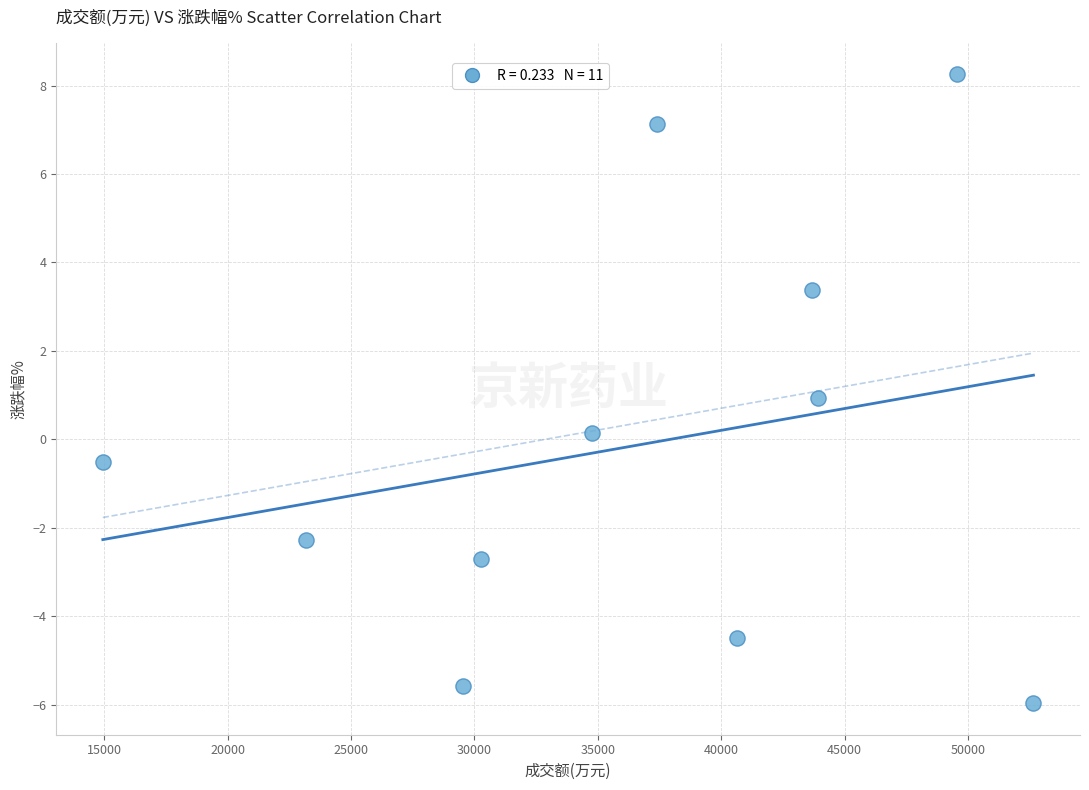

What is the range of Y values (max minus min)?

14.2